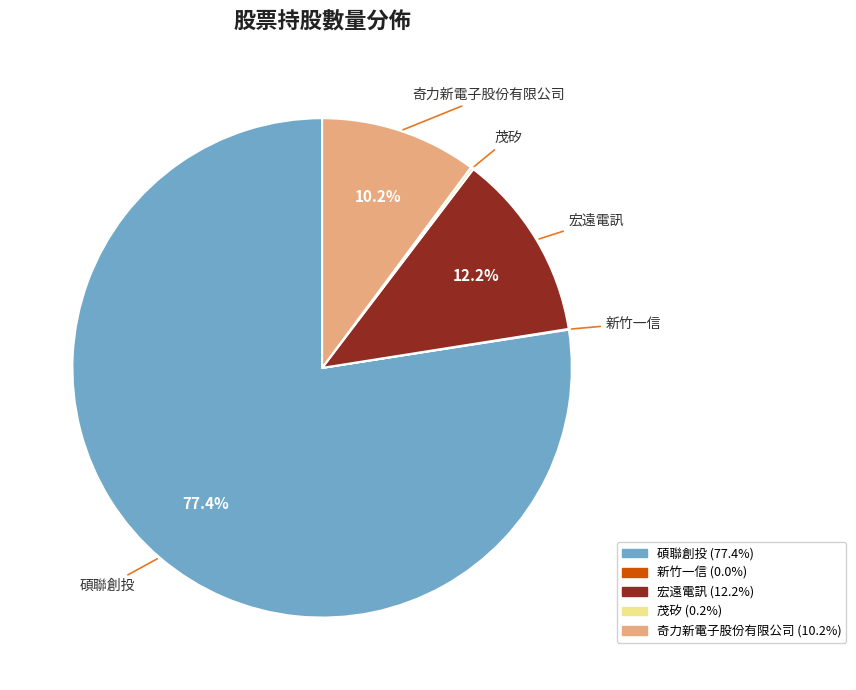

How much of the chart is everything except 奇力新電子股份有限公司?

89.8%